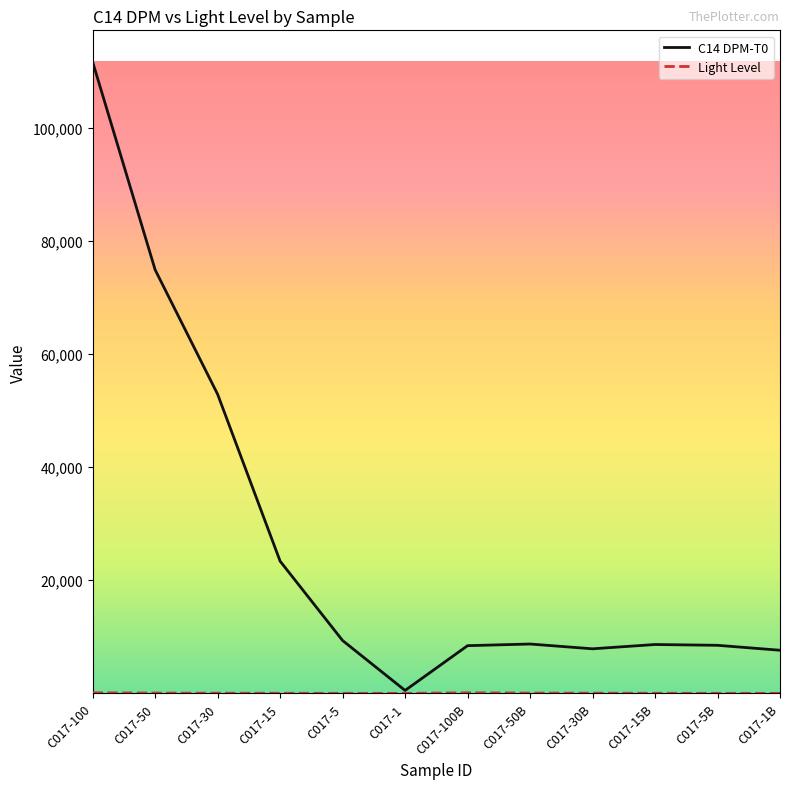

Which category has the lowest value in the C14 DPM-T0 series?

C017-1